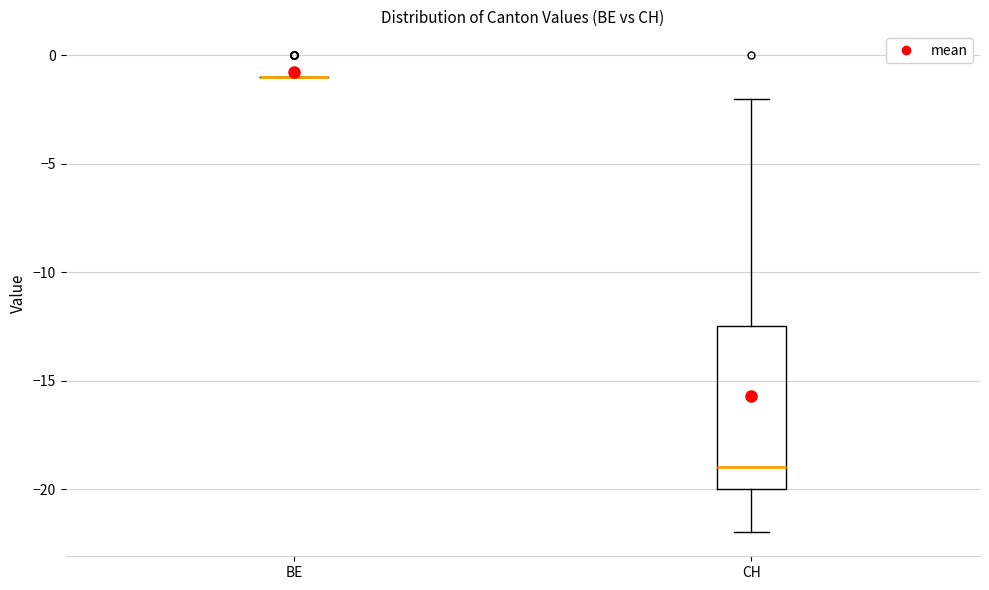

Where does the lower whisker of the box for CH end on the y-axis? The values are not printed on the chart, so give them approximately, as read against the axis.

-22.0